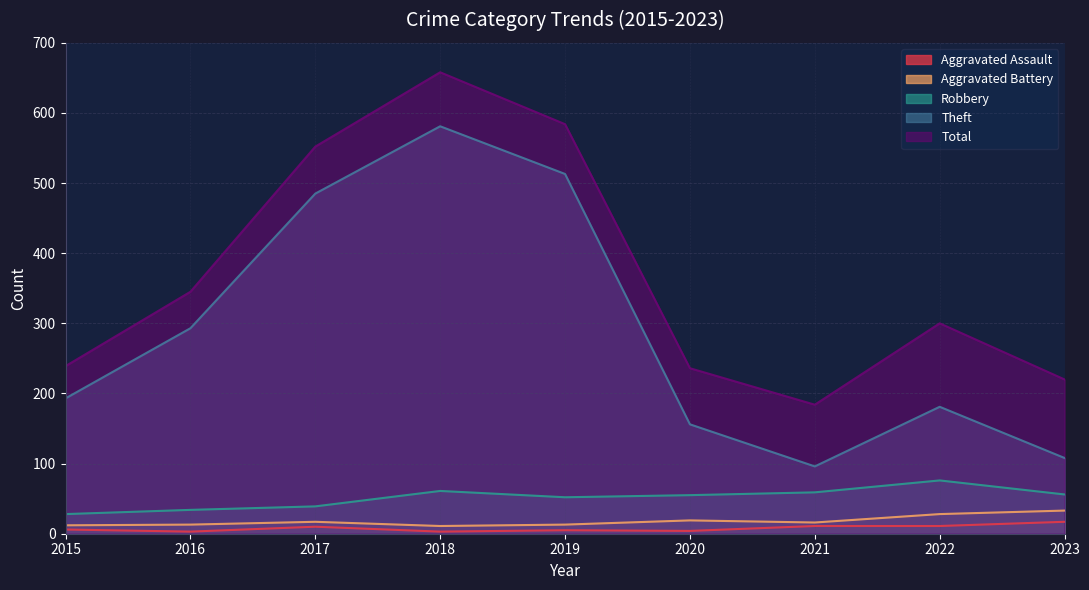

How many lines are shown in the chart?

5